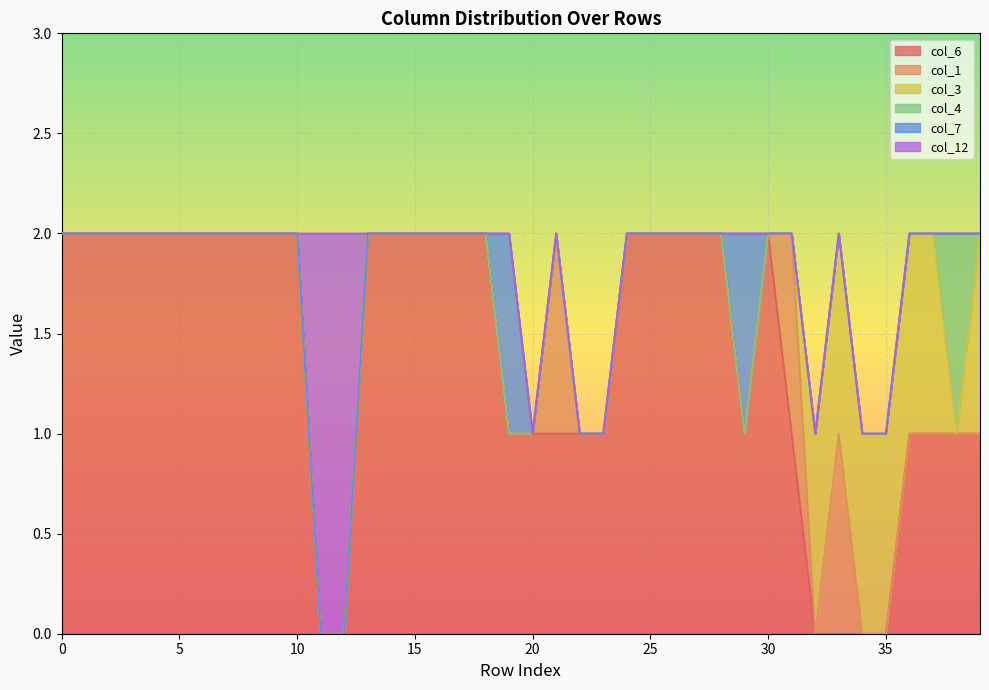

Rank the categories by col_12 value from lowest to highest.

0, 1, 2, 3, 4, 5, 6, 7, 8, 9, 10, 13, 14, 15, 16, 17, 18, 19, 20, 21, 22, 23, 24, 25, 26, 27, 28, 29, 30, 31, 32, 33, 34, 35, 36, 37, 38, 39, 11, 12